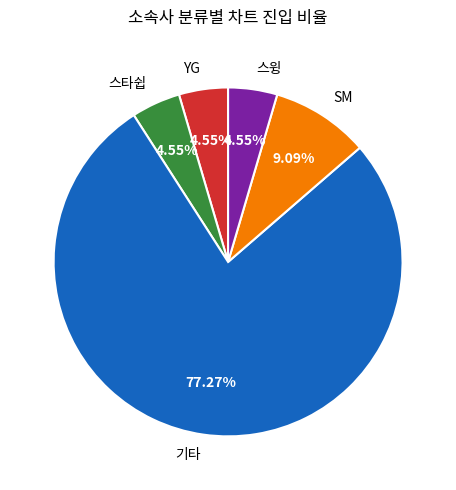

How many segments does this pie chart have?

5